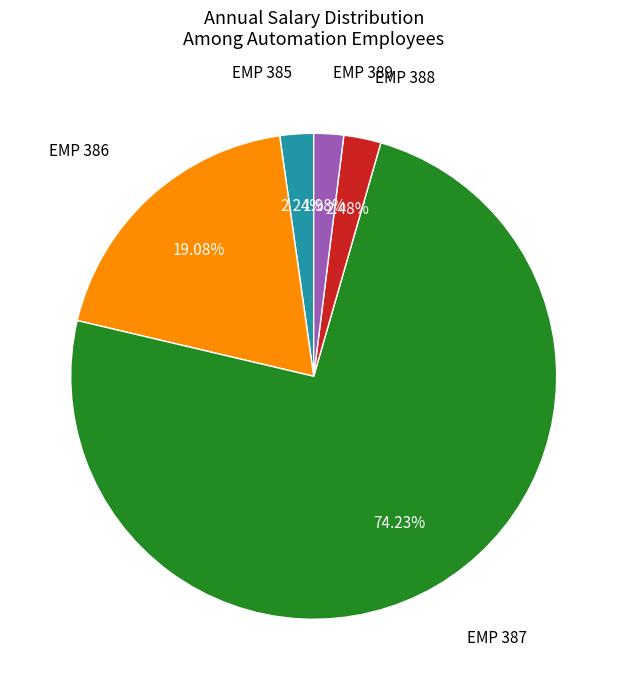

Which has a higher value, EMP 388 or EMP 387?

EMP 387